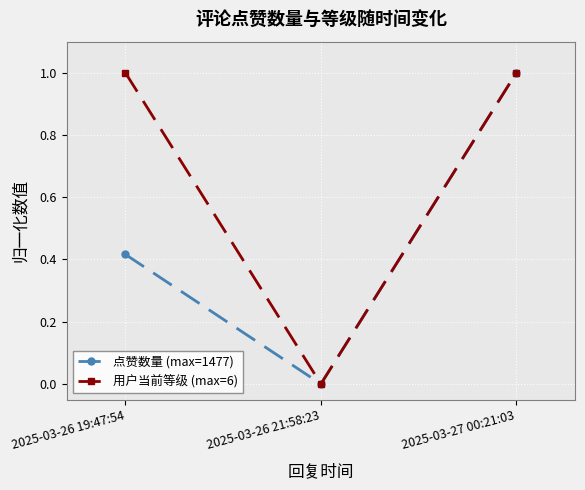

What is the difference between the 点赞数量 (max=1477) values at 2025-03-26 21:58:23 and 2025-03-27 00:21:03?

1.0